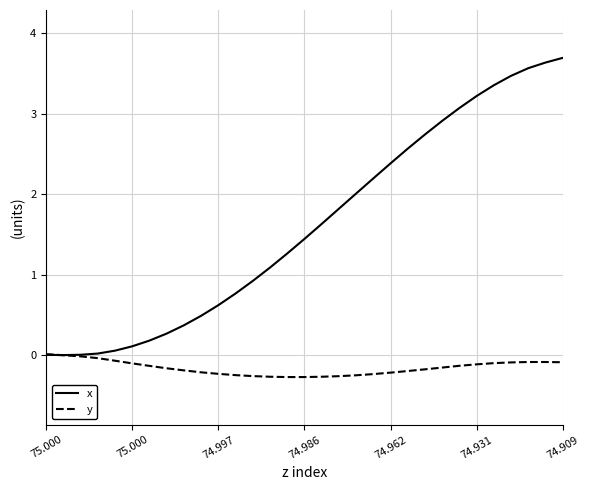

How many lines are shown in the chart?

2